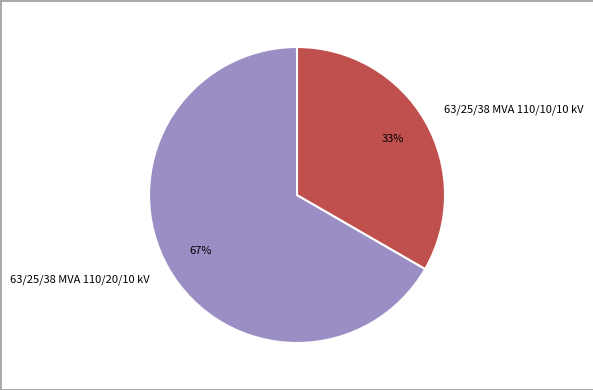

Which slice is the smallest?

63/25/38 MVA 110/10/10 kV